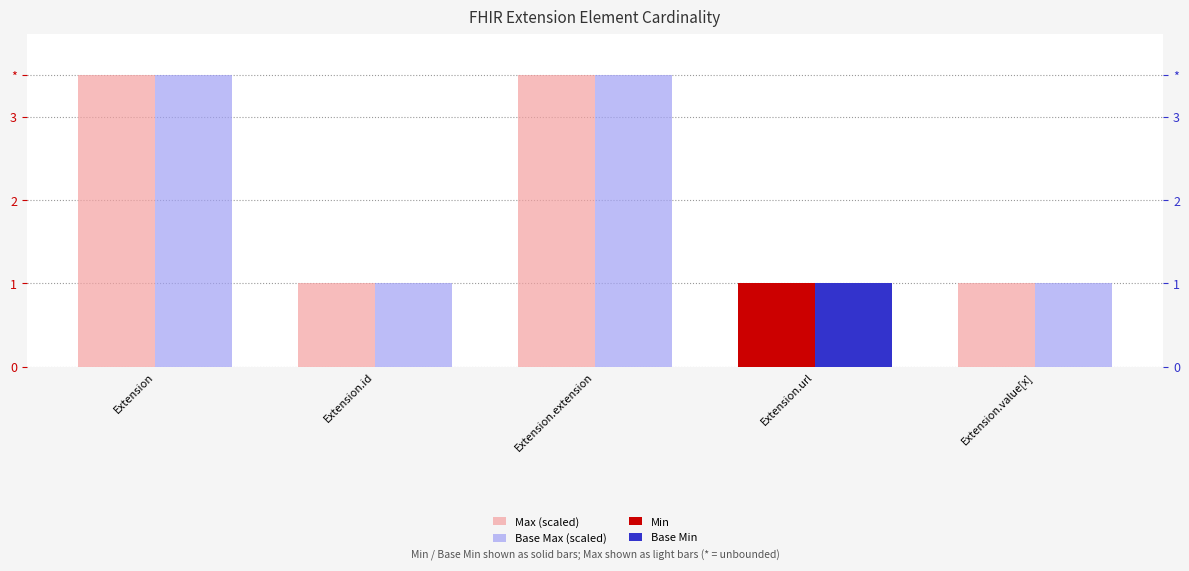

How many bars are there in total?

20